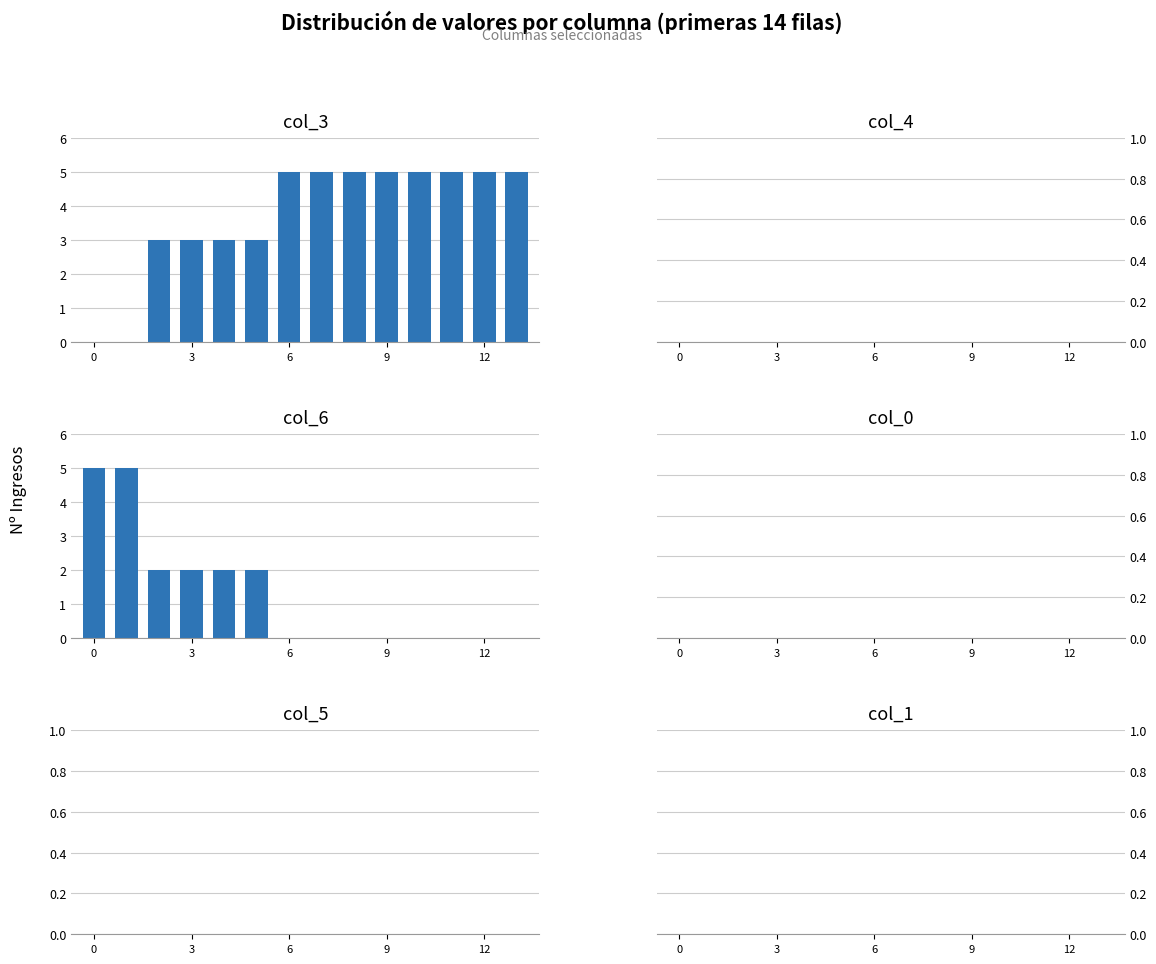

Rank the series at 10 from highest to lowest value.

col_3, col_4, col_6, col_0, col_5, col_1